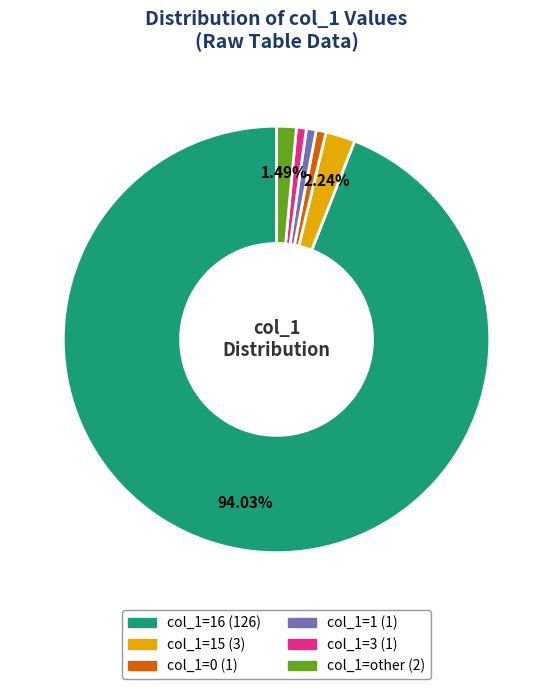

How many segments does this pie chart have?

6